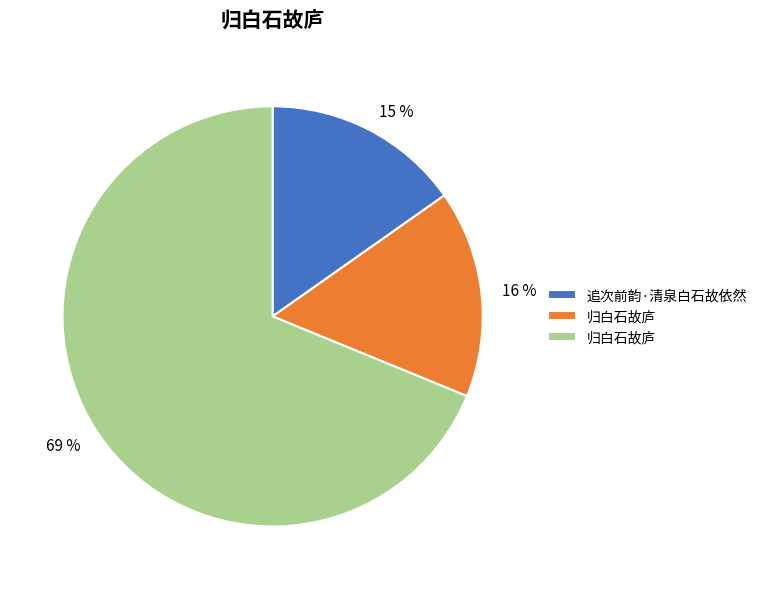

Is it true that 15 % is 15% of the pie?

True